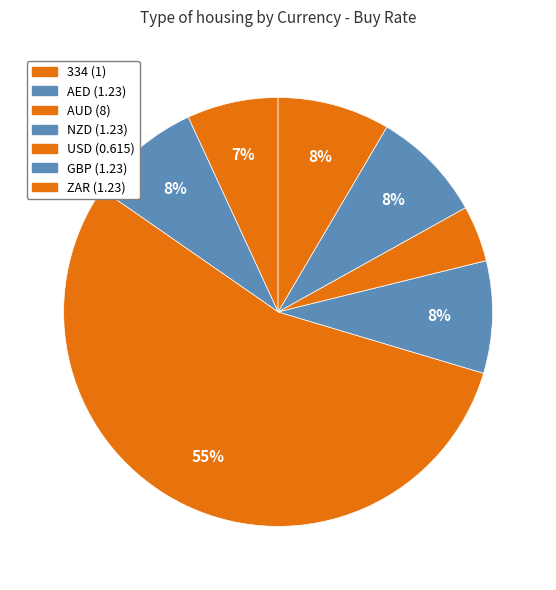

True or false: AED accounts for 8% of the total.

True